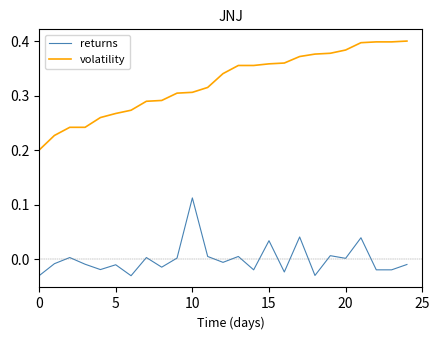

Does the chart have visible grid lines?

No